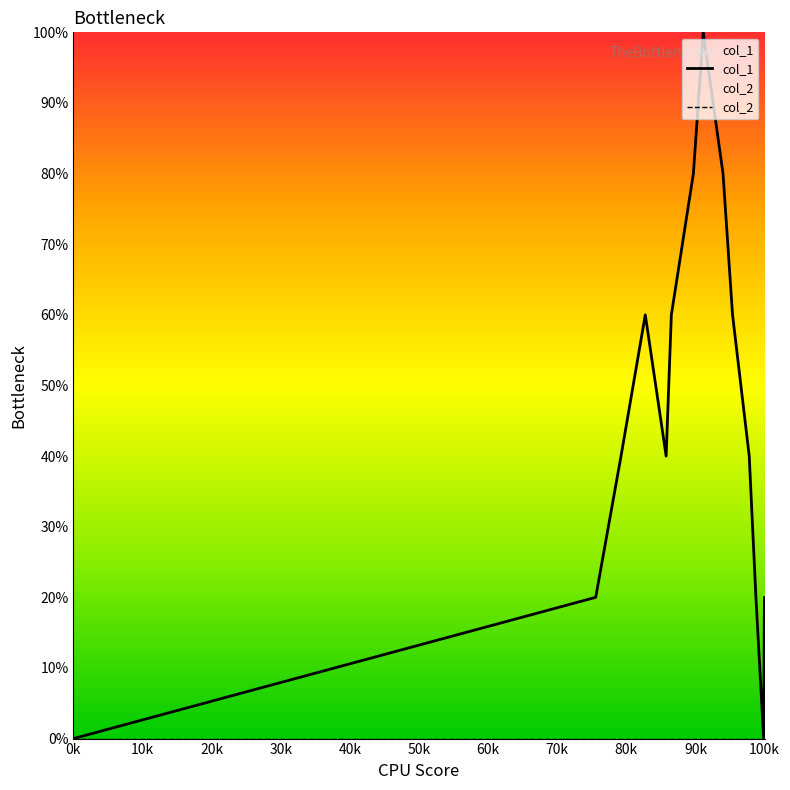

Which series has the widest spread of values?

col_1